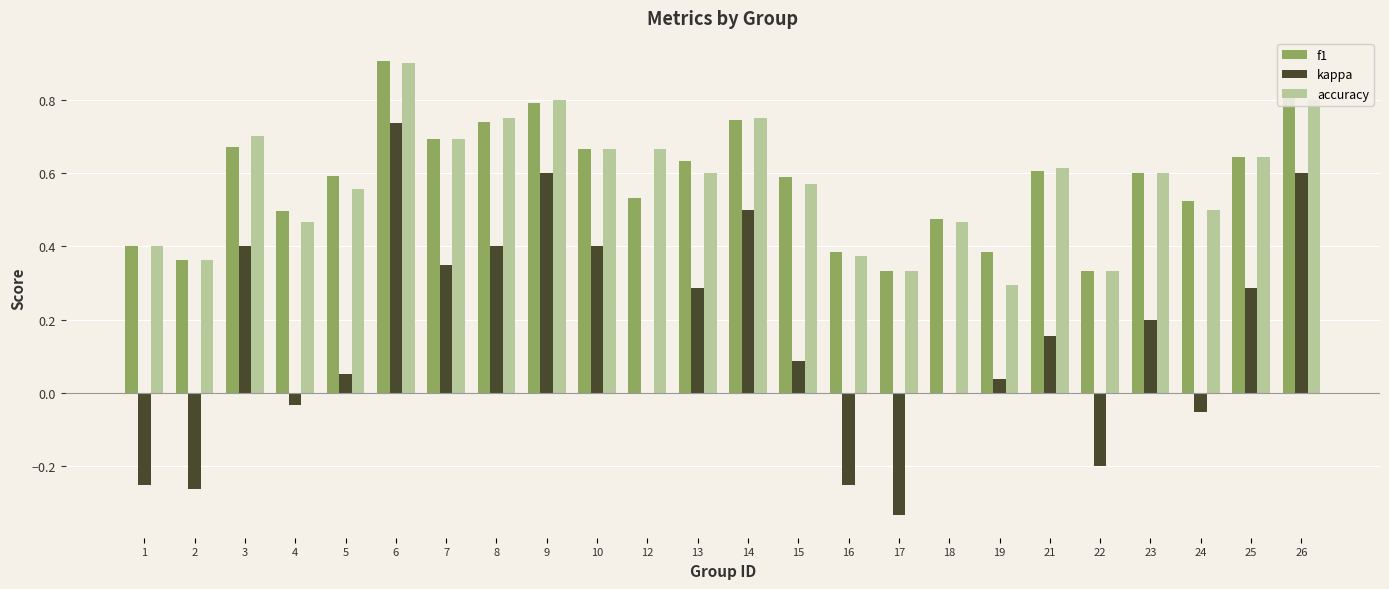

Which series changed the most between 1 and 10?

kappa